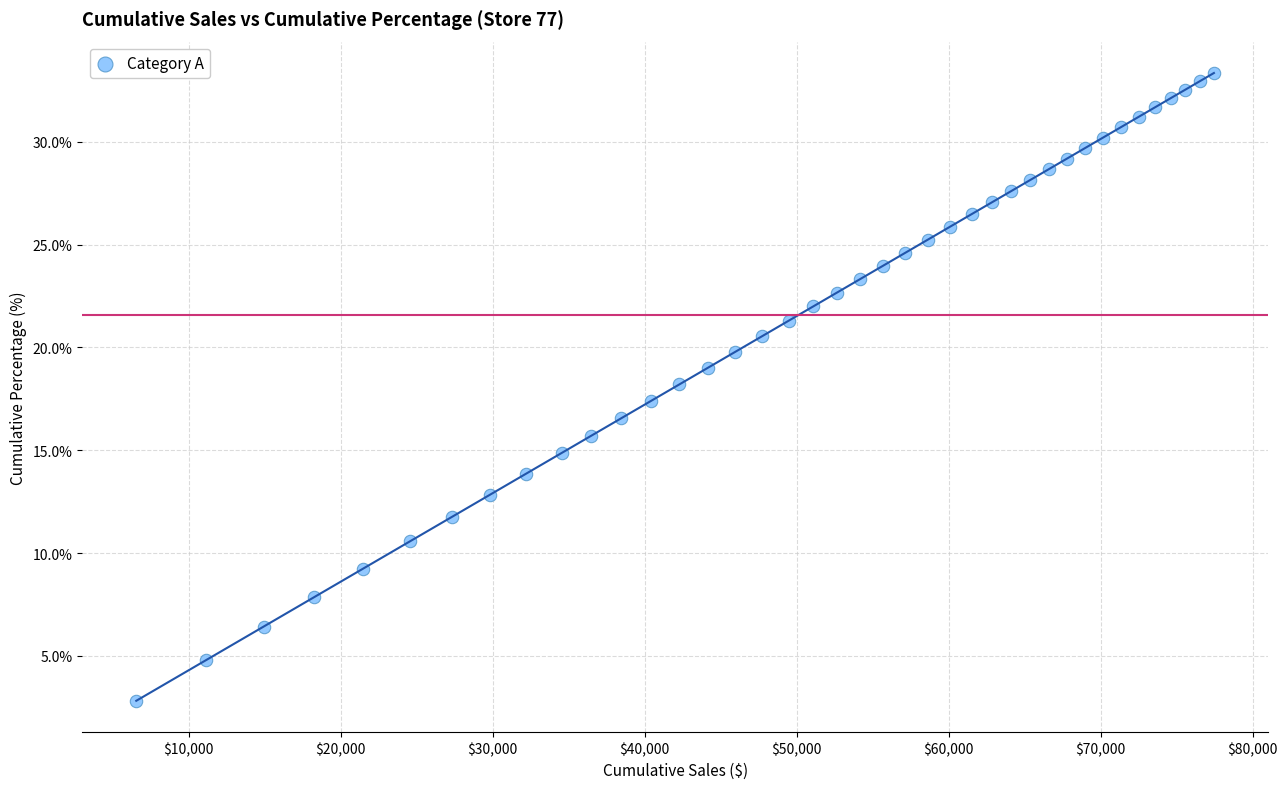

What is the range of Y values (max minus min)?

30.5